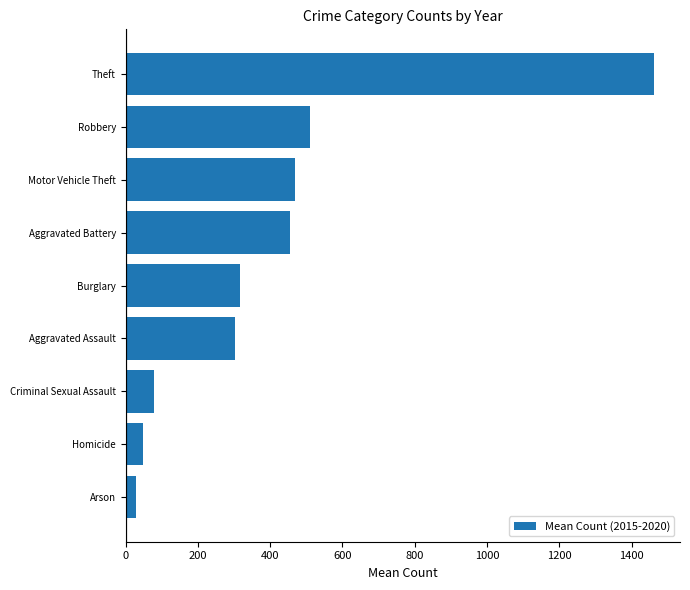

What is the difference between the second highest and second lowest values?

462.3